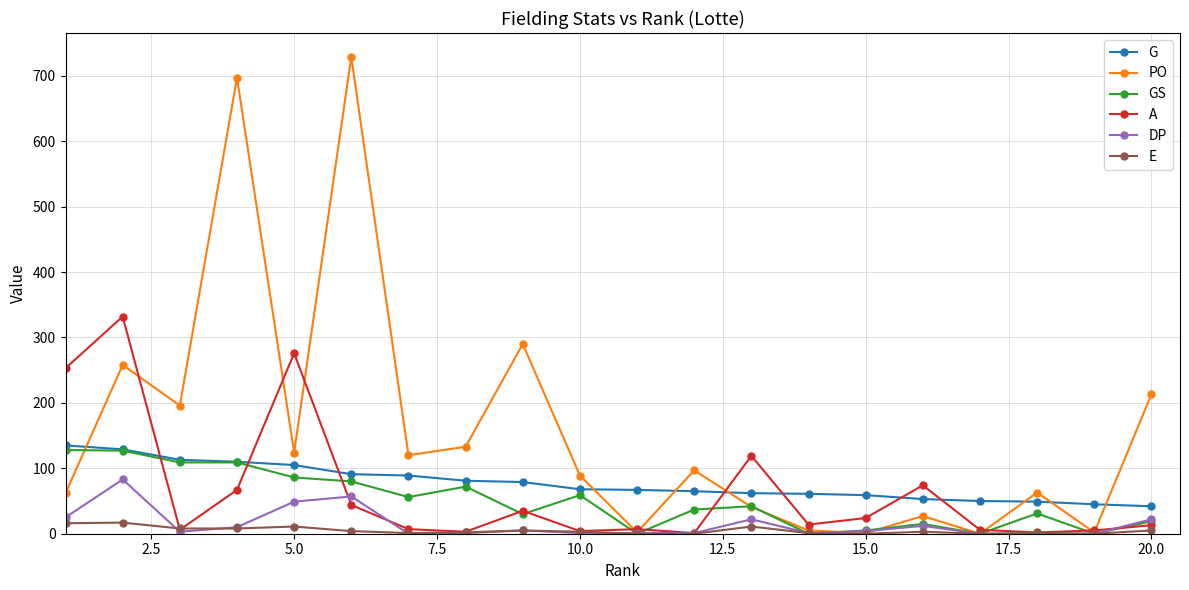

What is the highest value of the GS series?

128